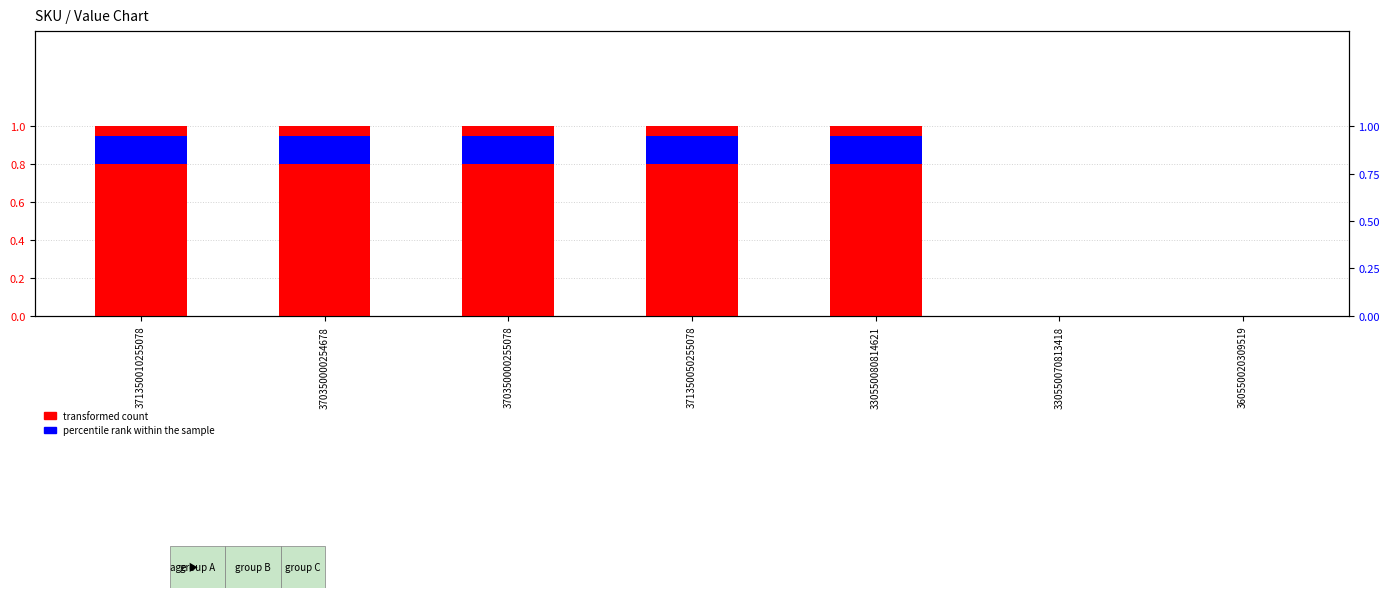

What position from the left is 370350000255078?

3